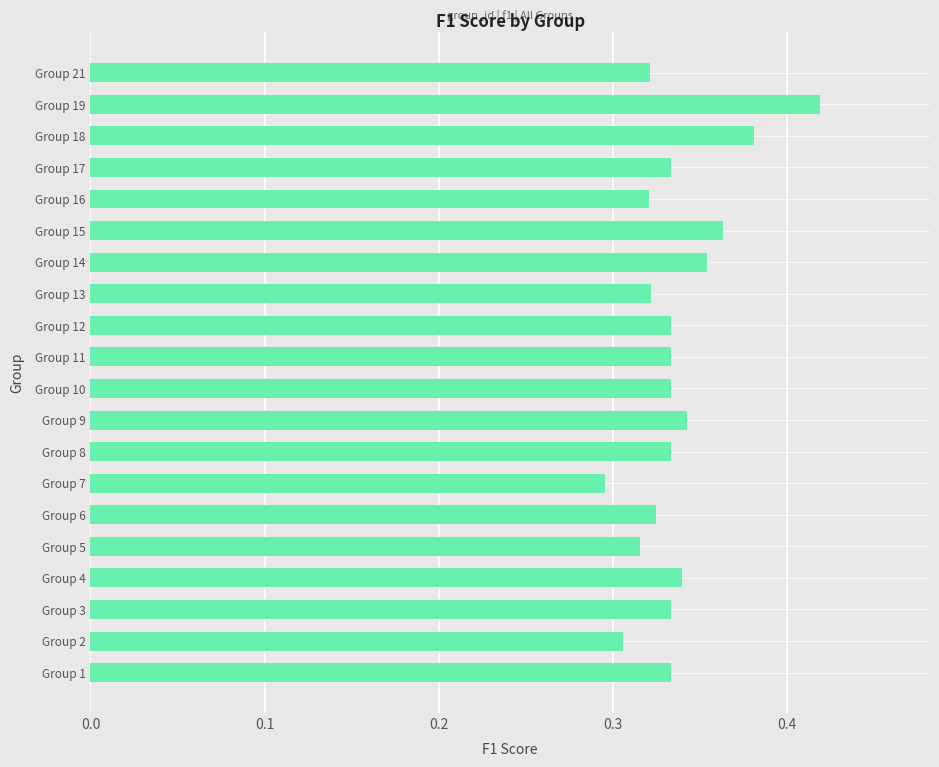

What is the difference between the maximum and minimum values?

0.1